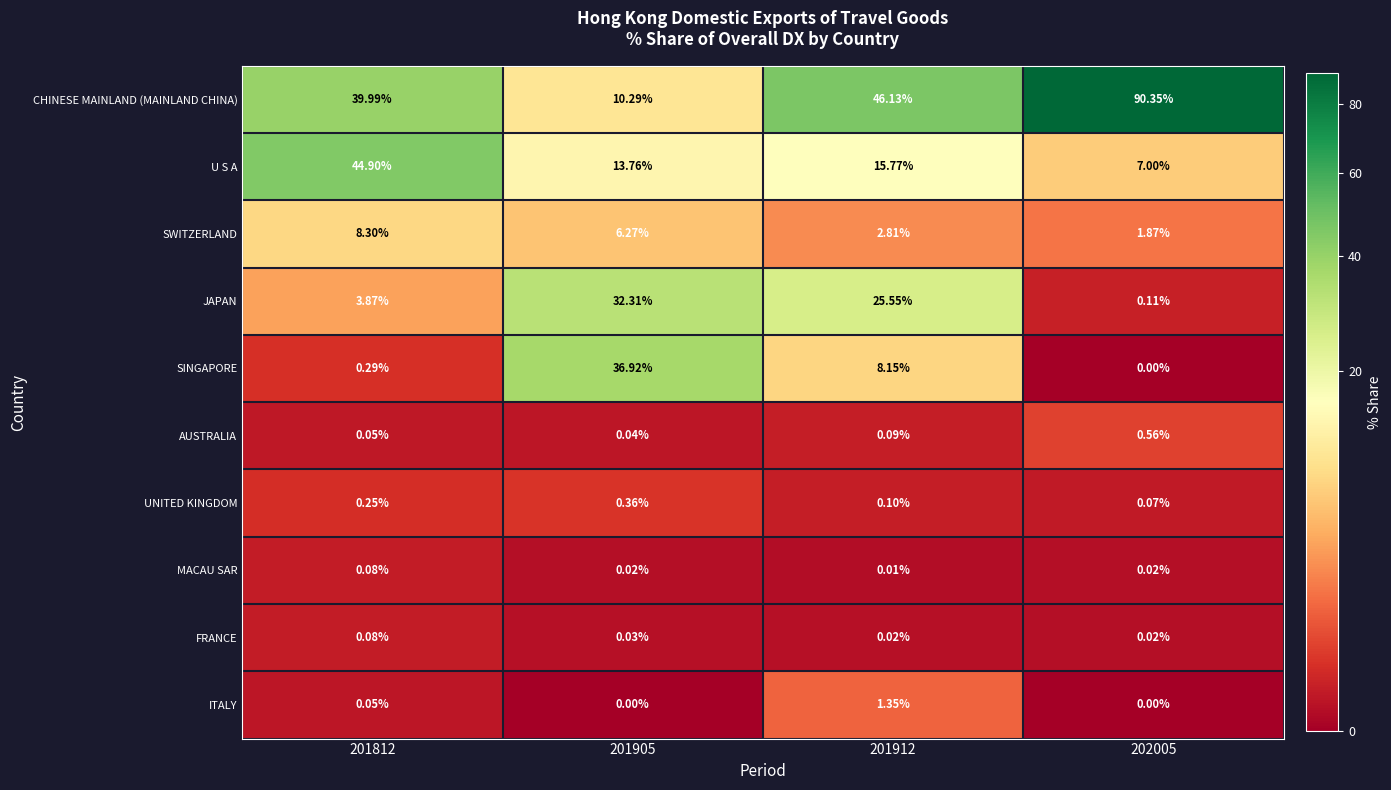

Which series has the largest total across all categories?

CHINESE MAINLAND (MAINLAND CHINA)